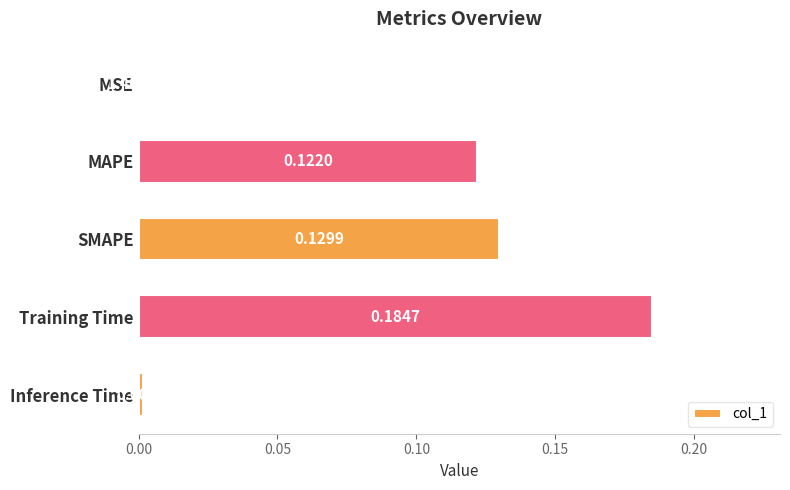

Which label corresponds to the largest value in the chart?

Training Time